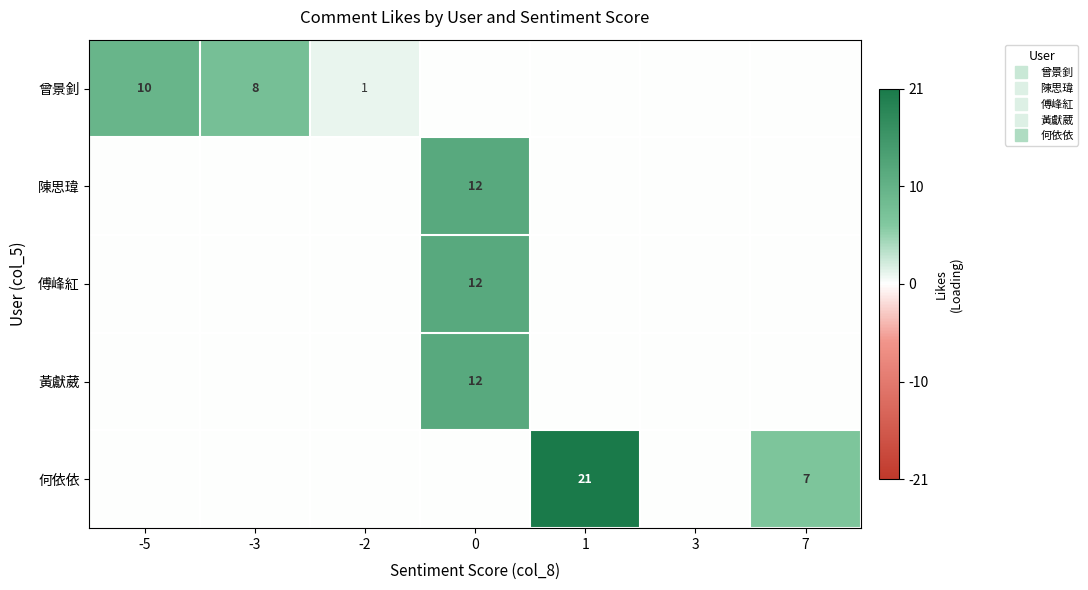

At how many categories does at least one series exceed 0?

6